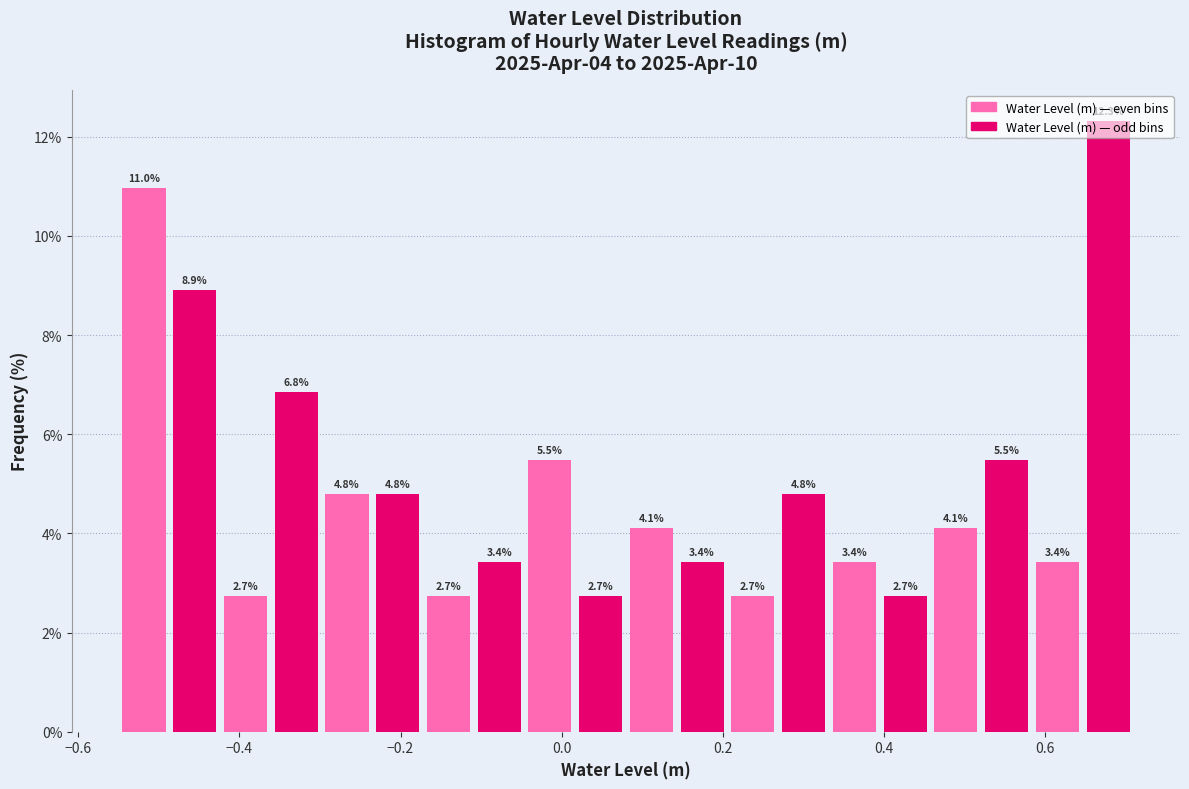

Read against the x-axis, roughly where is the centre of the tallest bar?

0.68